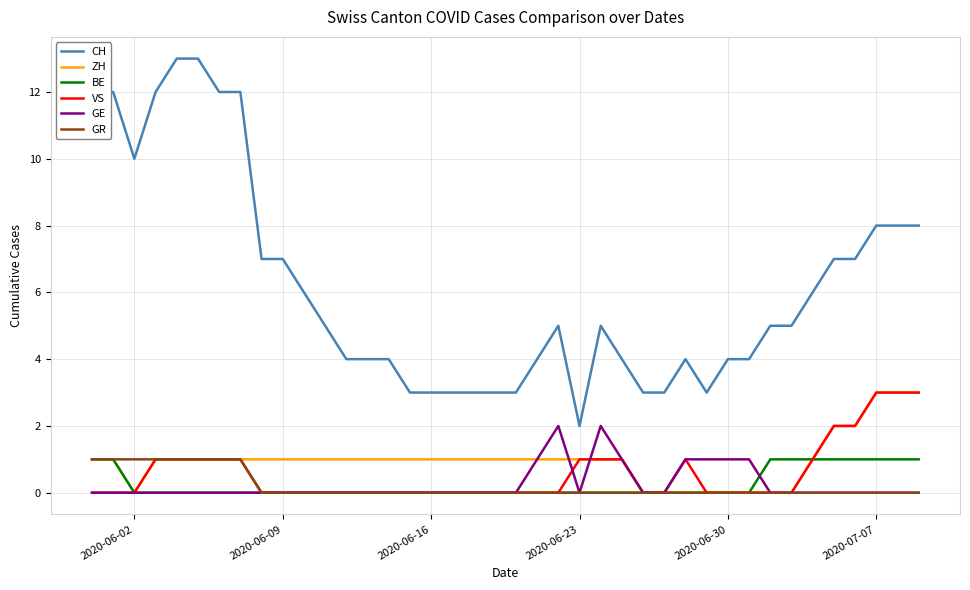

What are all the series names shown in the legend?

CH, ZH, BE, VS, GE, GR